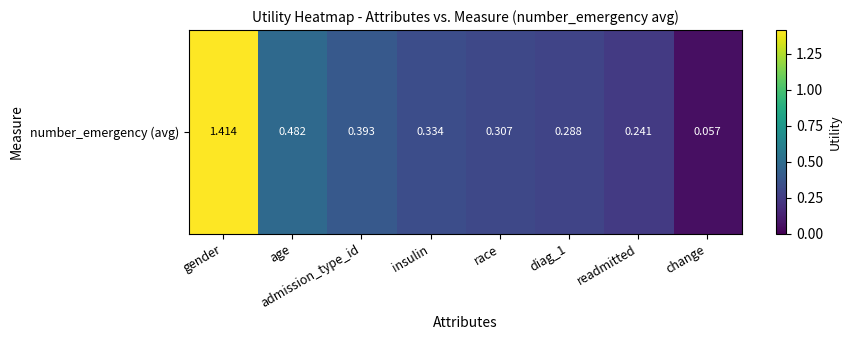

The value at readmitted is 0.2. True or false?

True